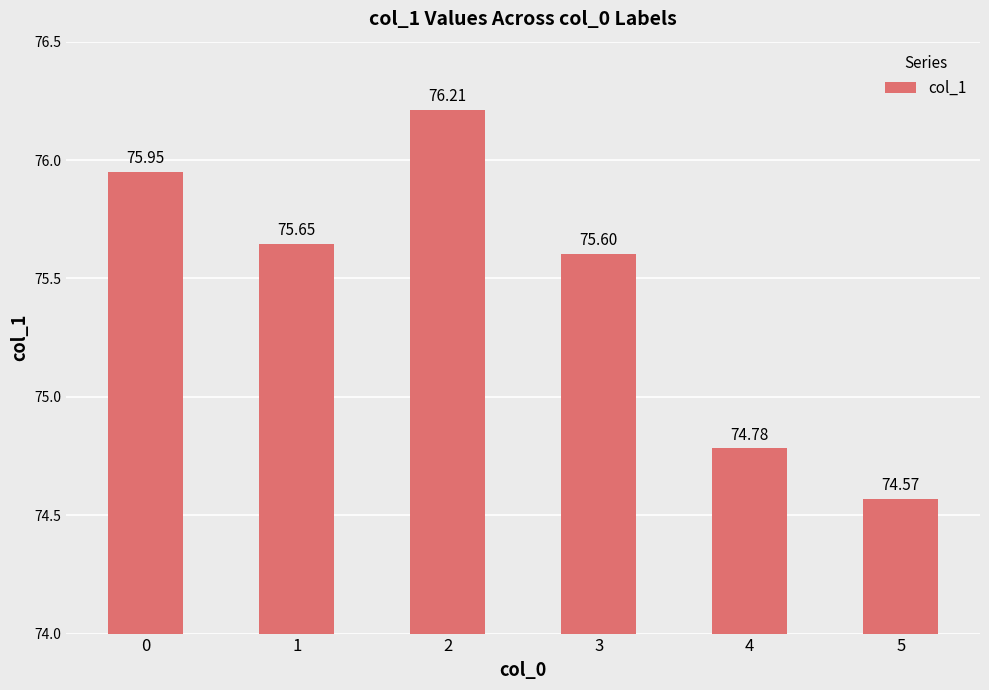

Rank the categories by value from lowest to highest.

5, 4, 3, 1, 0, 2